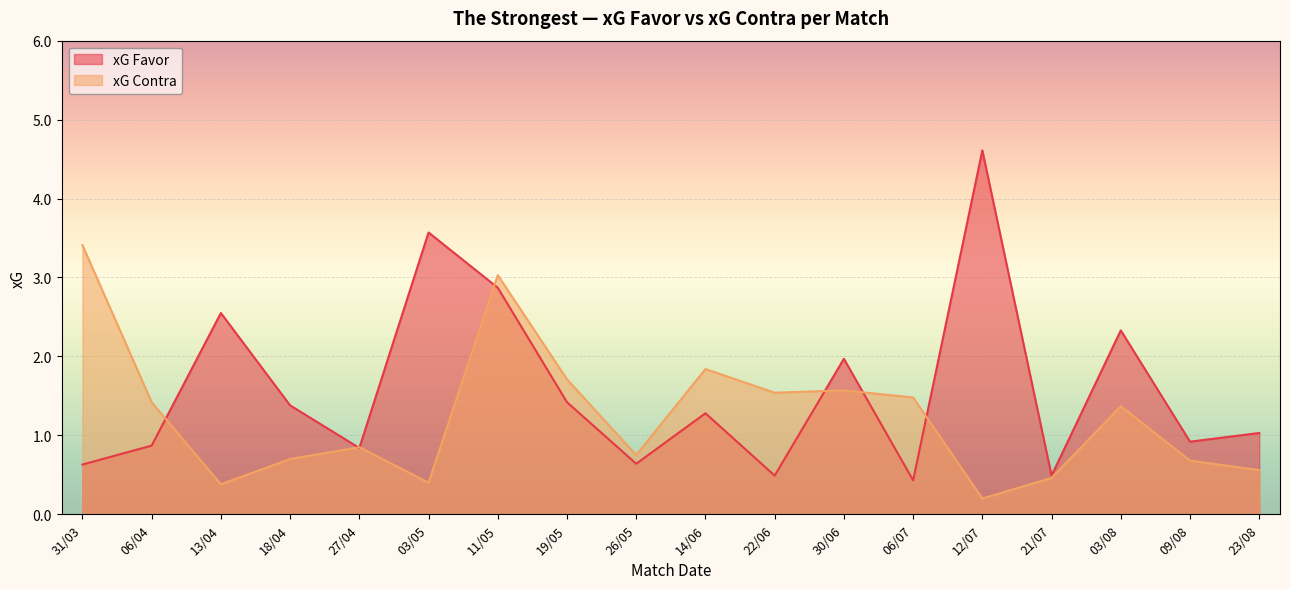

How many lines are shown in the chart?

2